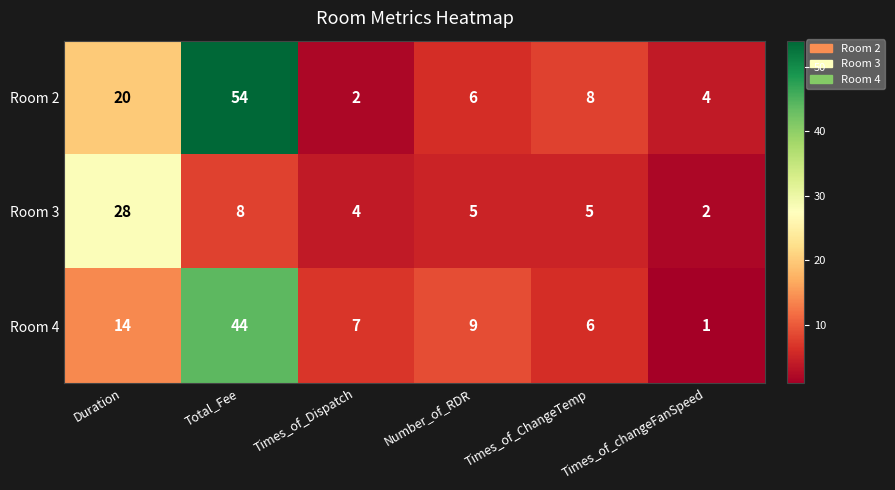

Which series has the largest total across all categories?

Room 2